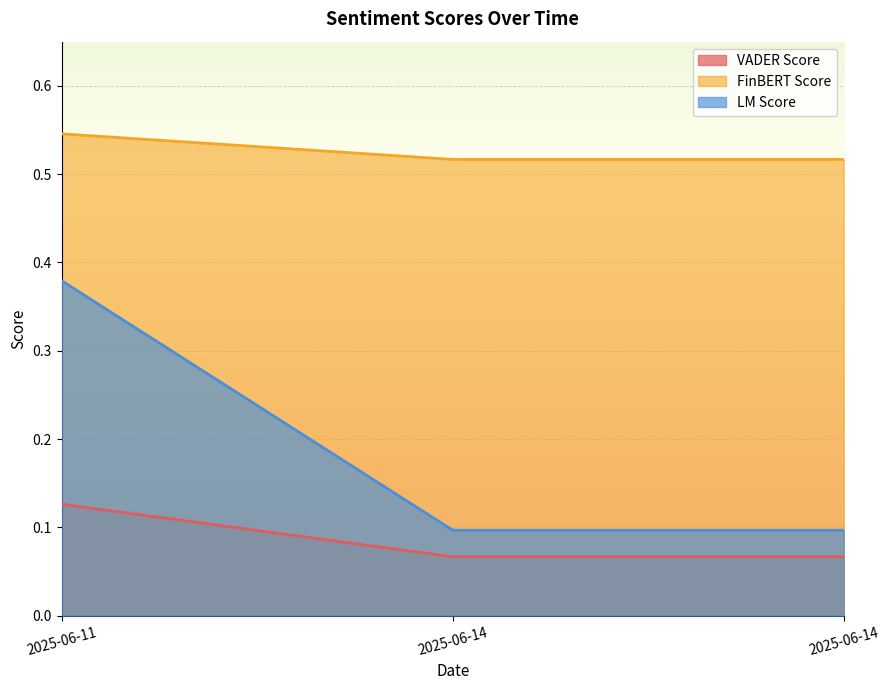

What is the maximum value shown in the chart?

0.5